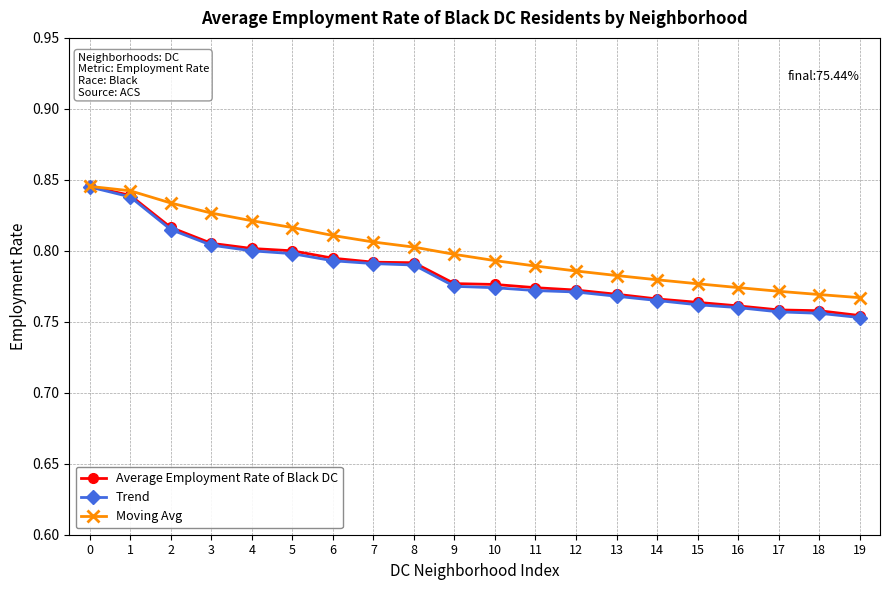

Which series has the widest spread of values?

Trend